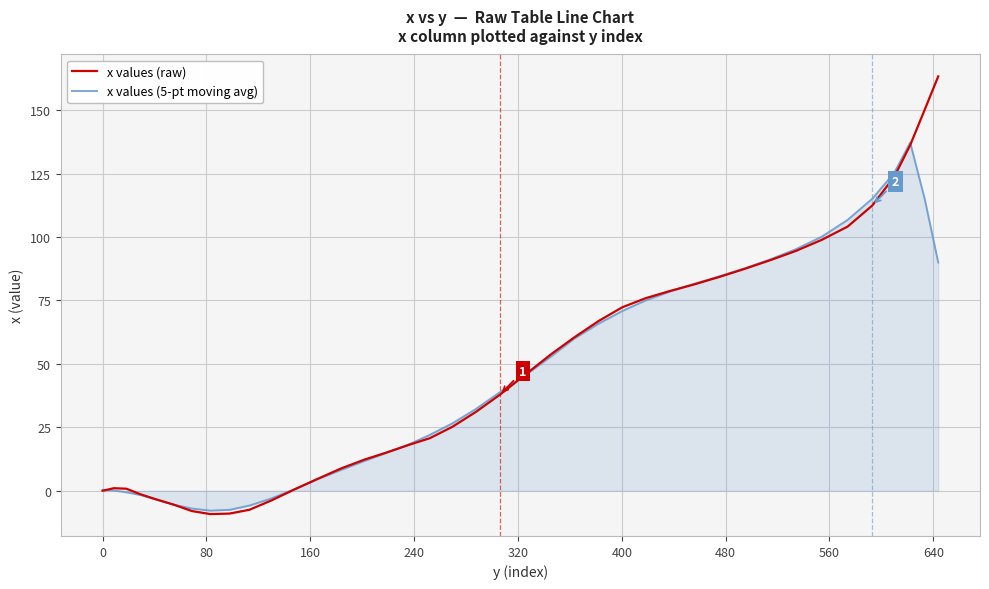

List the series in order of their overall mean, highest first.

x values (raw), x values (5-pt moving avg)